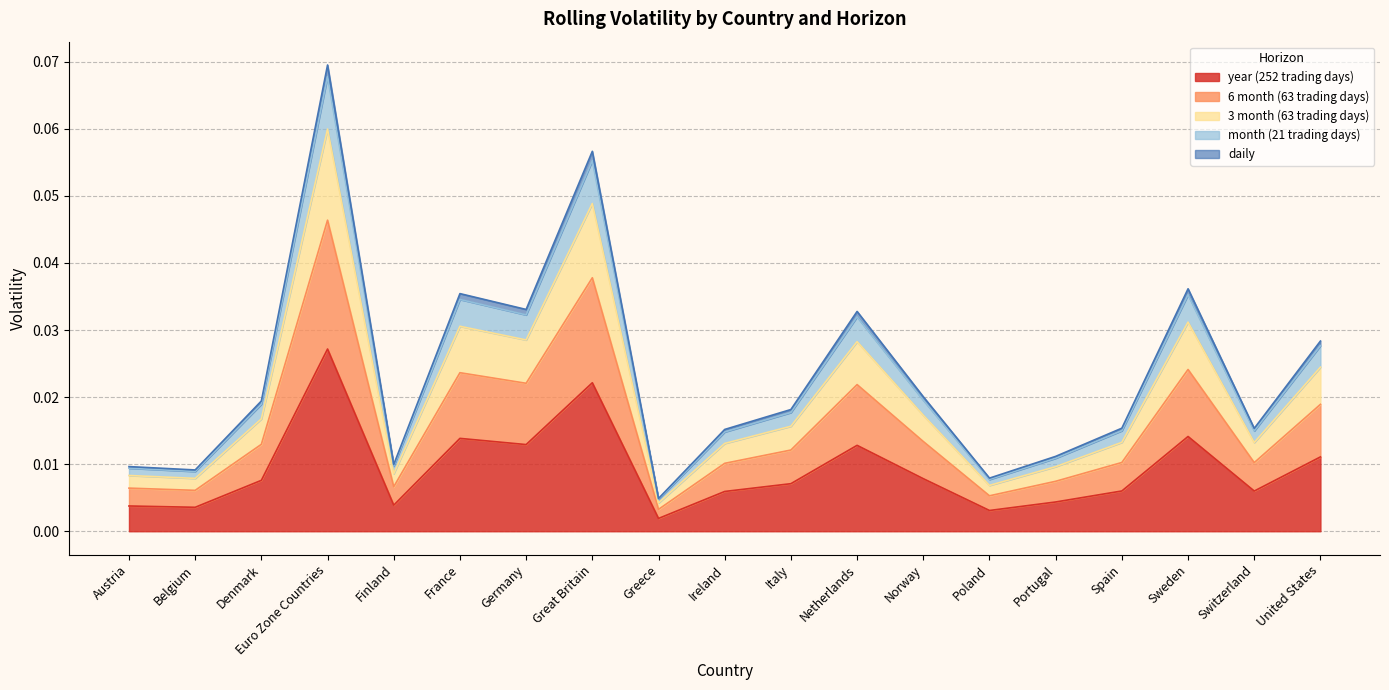

True or false: 3 month (63 trading days) and year (252 trading days) intersect in this chart.

False